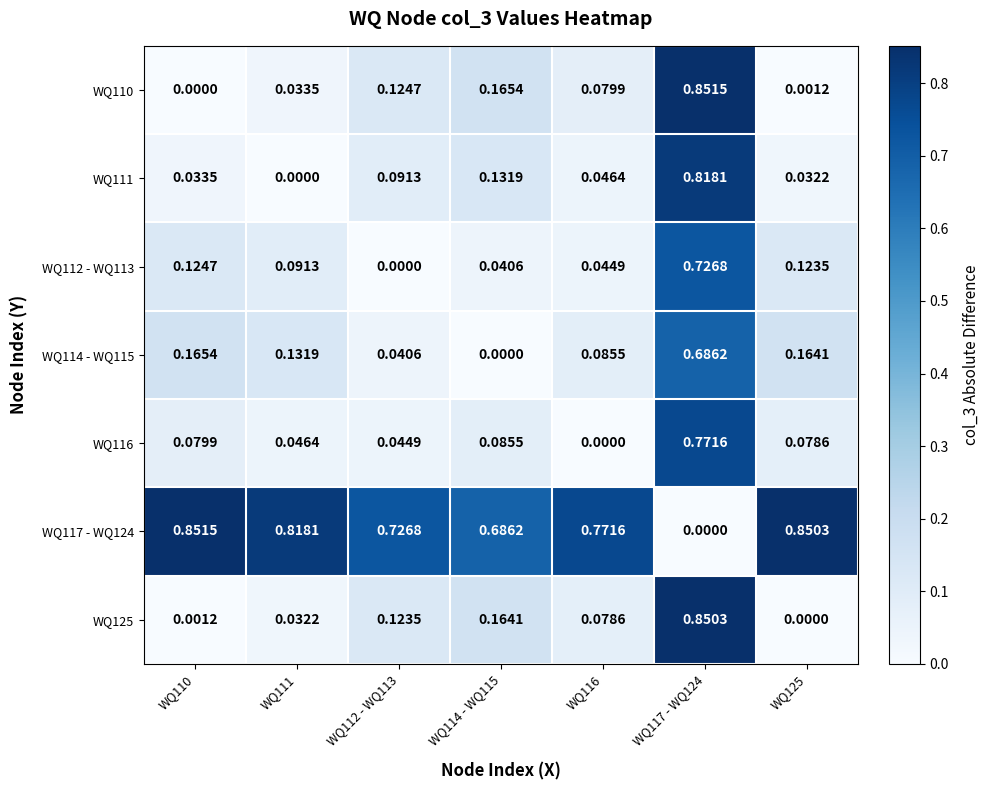

Is the value of WQ125 at WQ114 - WQ115 greater than the value of WQ114 - WQ115 at WQ114 - WQ115?

Yes